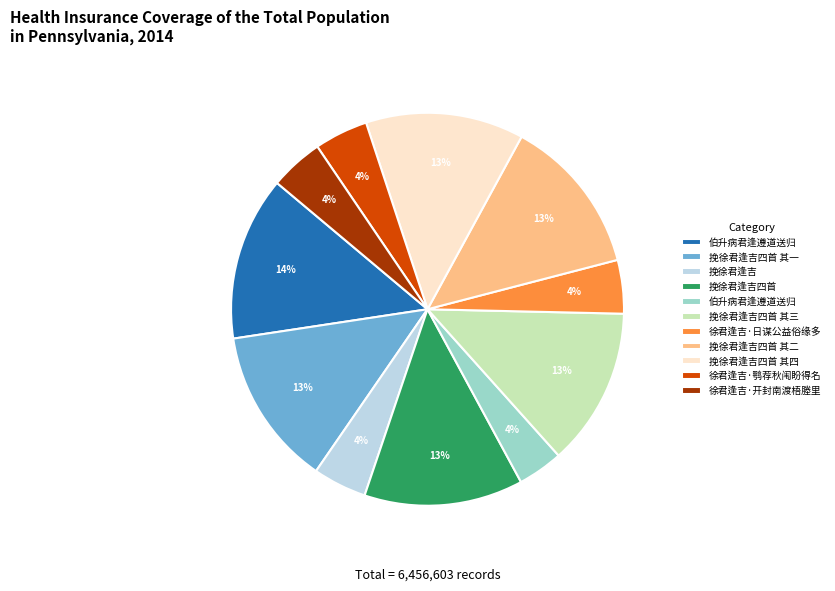

Is there a majority slice in this chart?

No